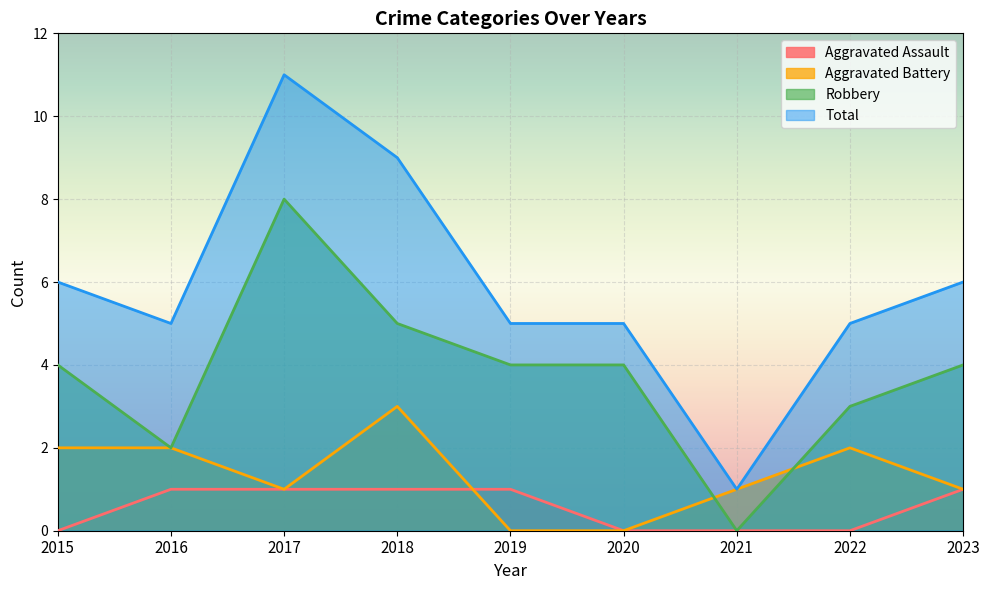

What is the sum of all Aggravated Assault values?

5